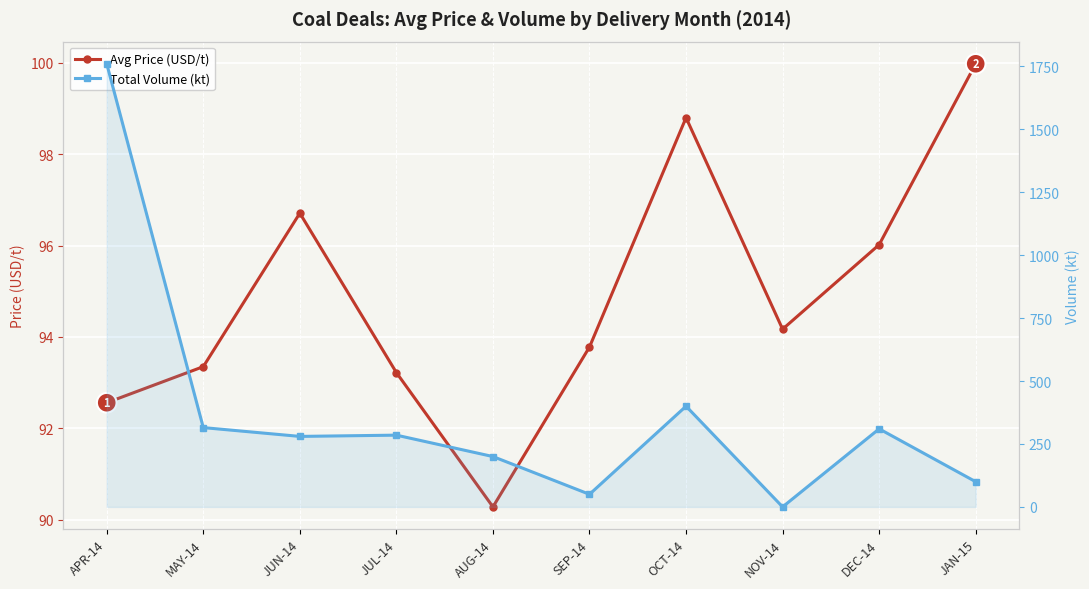

What are all the series names shown in the legend?

Avg Price (USD/t), Total Volume (kt)